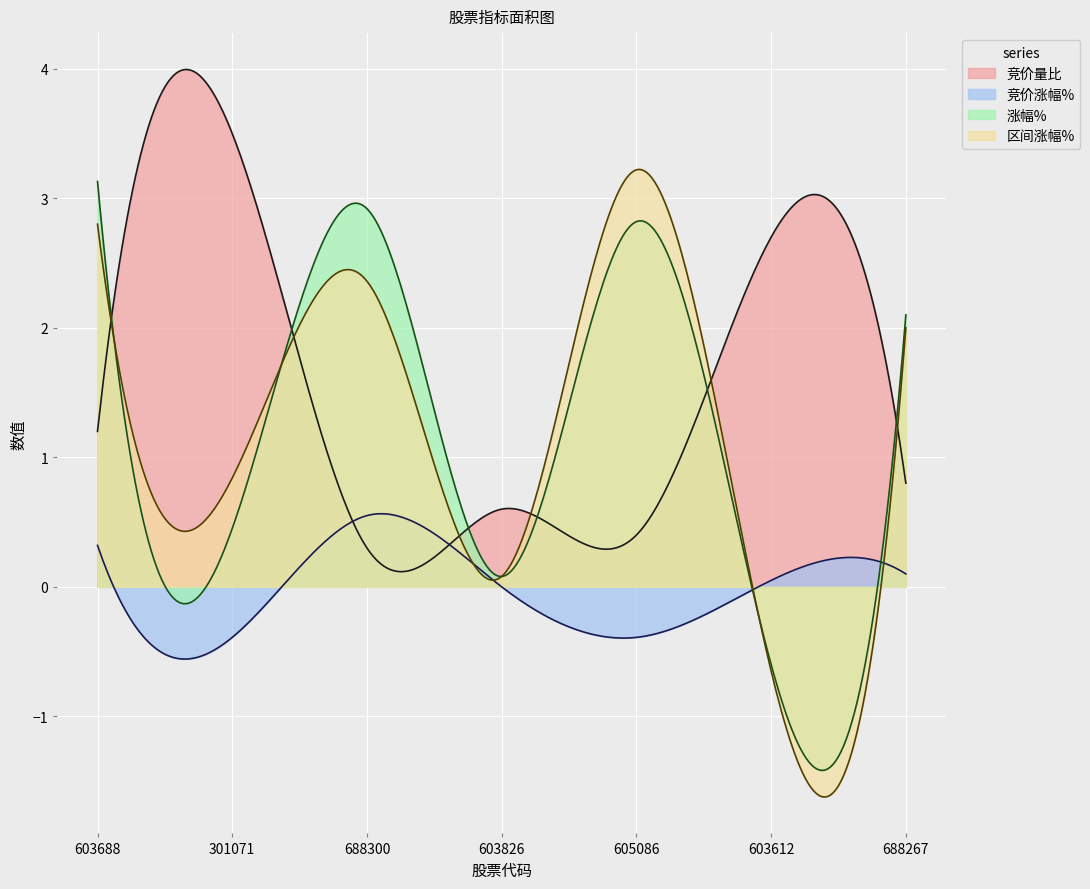

Does the chart display data point markers on the line(s)?

No